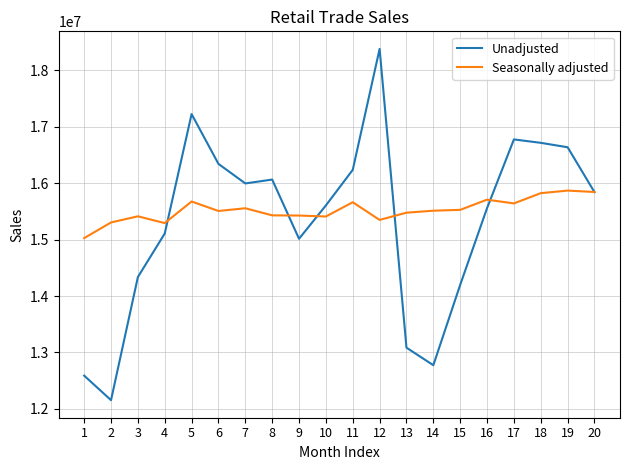

How many lines are shown in the chart?

2